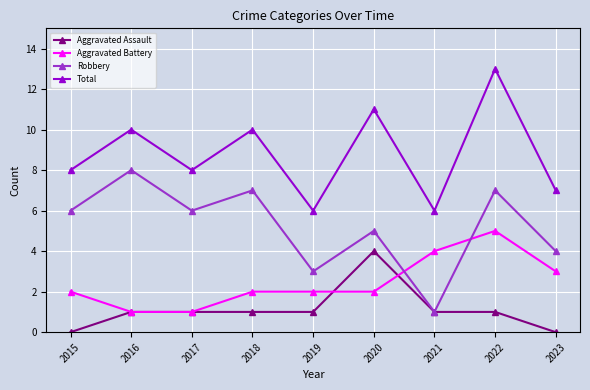

Where is Robbery nearest to the value 4?

2023